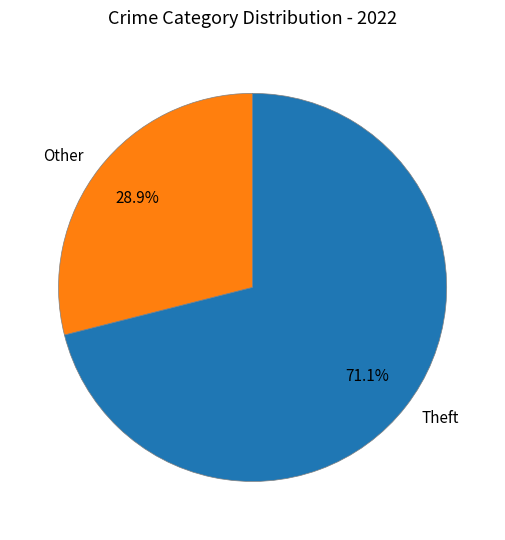

Count the number of slices in the pie.

2